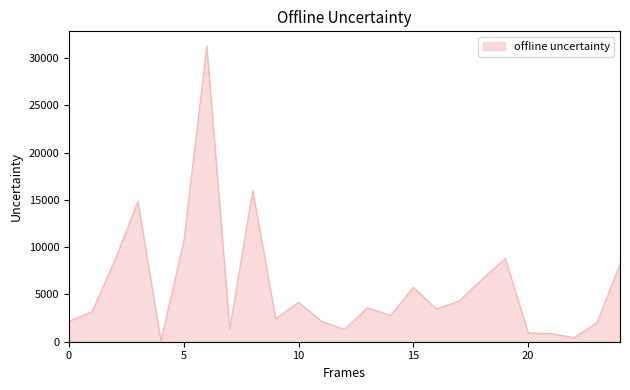

What is the maximum value shown in the chart?

31248